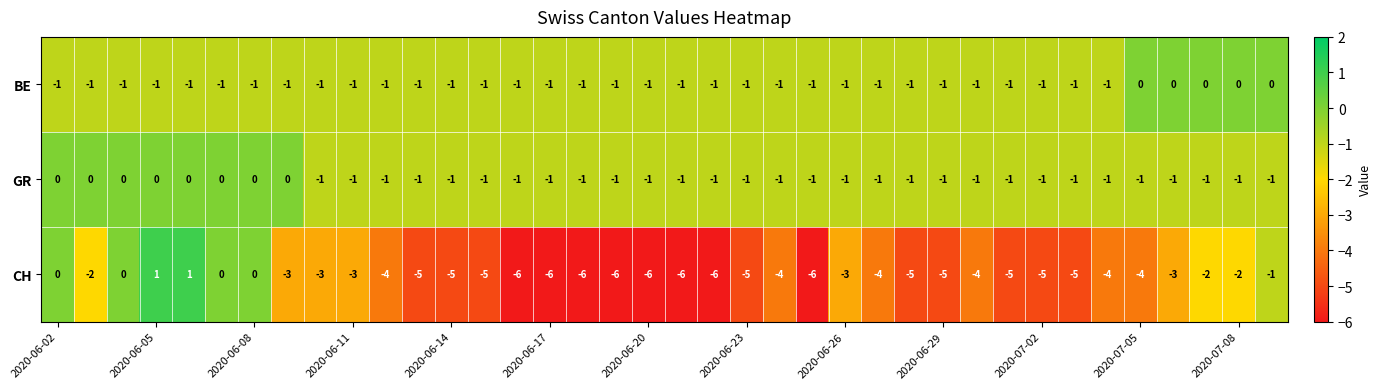

What is the sum of all CH values?

-137